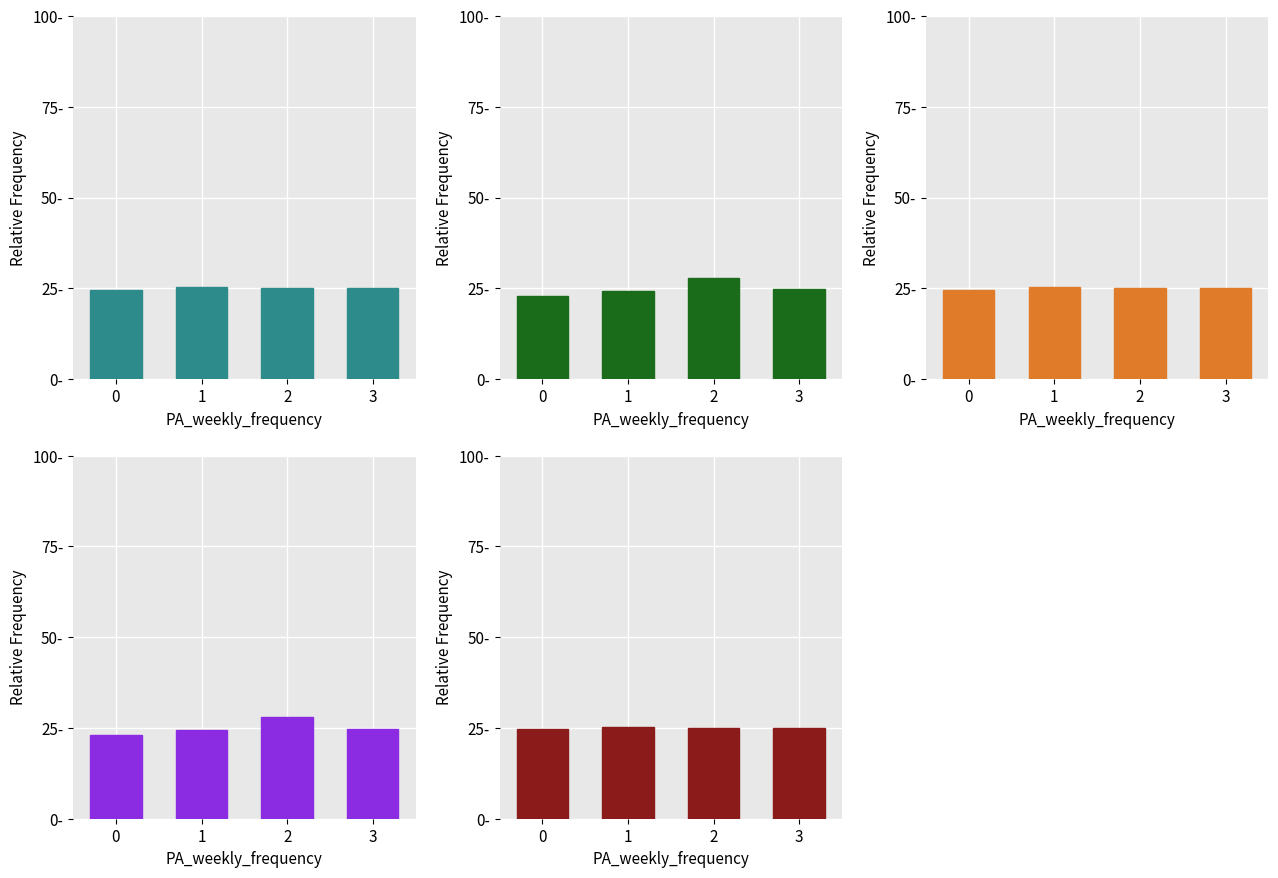

What is the total value across all series at 2?

53.0